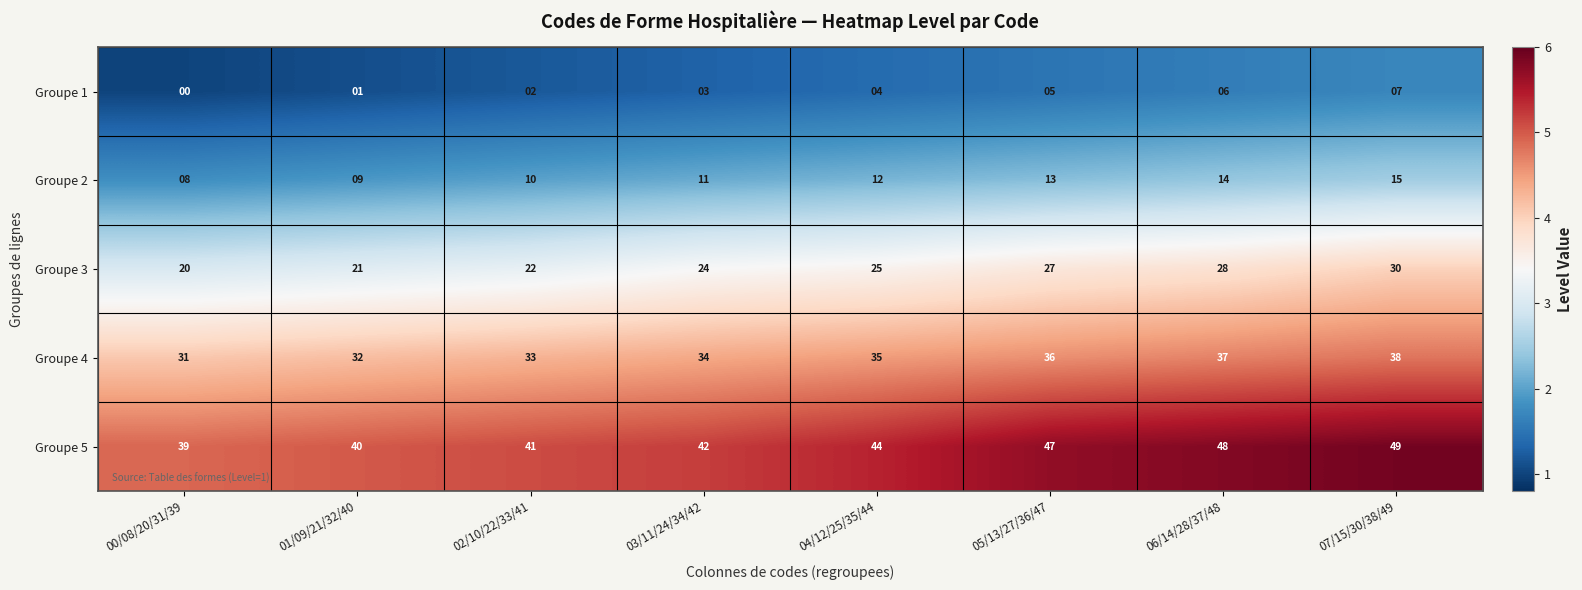

Which series has the largest total across all categories?

Groupe 5